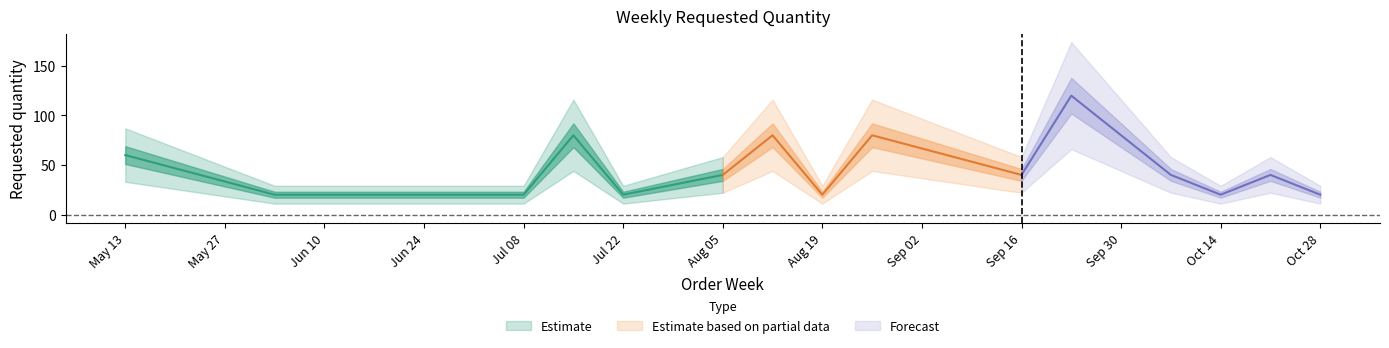

What is the label of the 7th point from the right?

2024-08-26